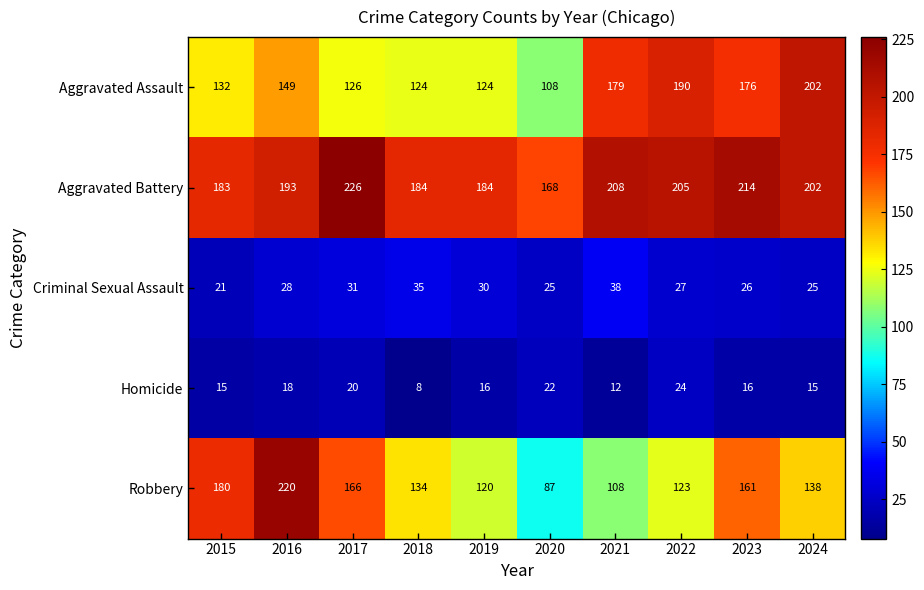

The value of Criminal Sexual Assault at 2018 is 60. True or false?

False